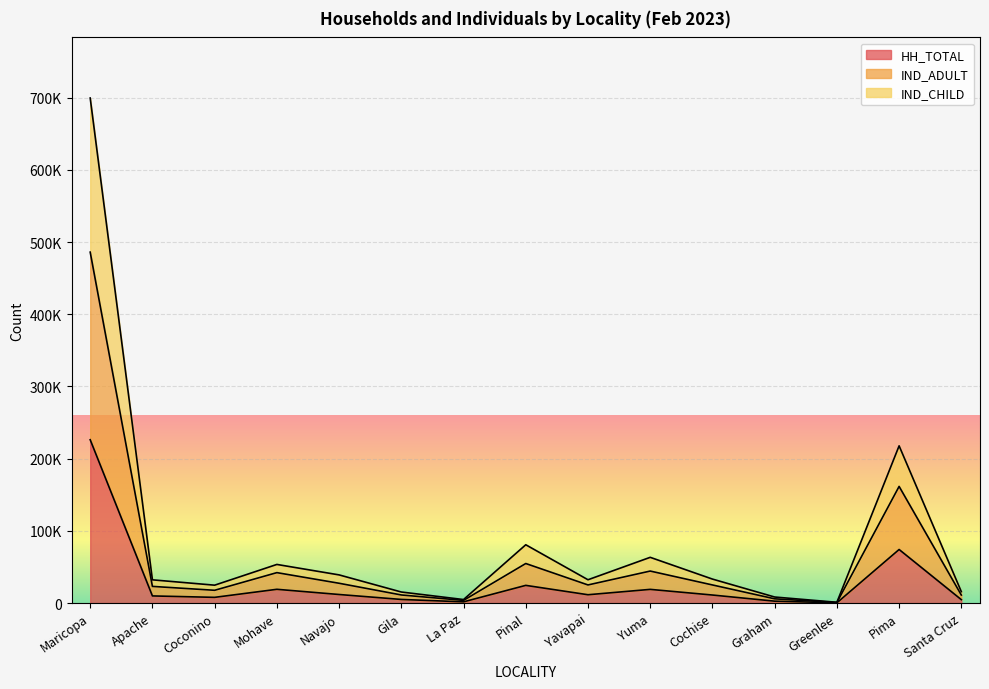

Is it true that HH_TOTAL equals 18063 at Navajo?

False